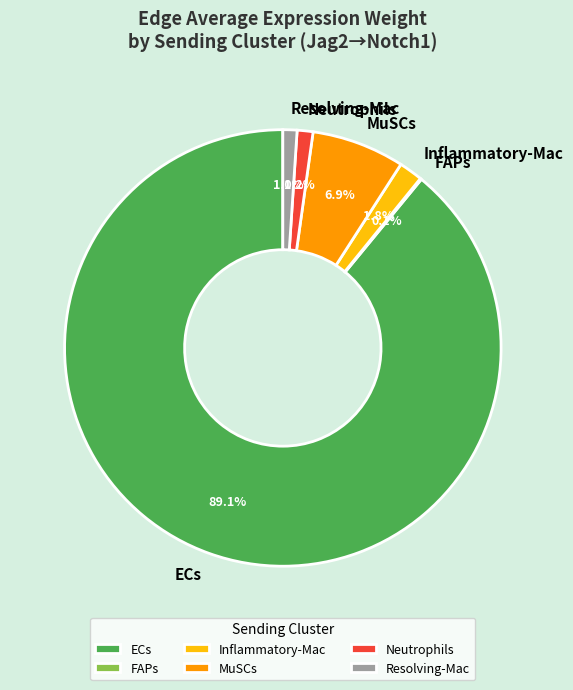

Combined, do ECs and Neutrophils account for over 50%?

Yes